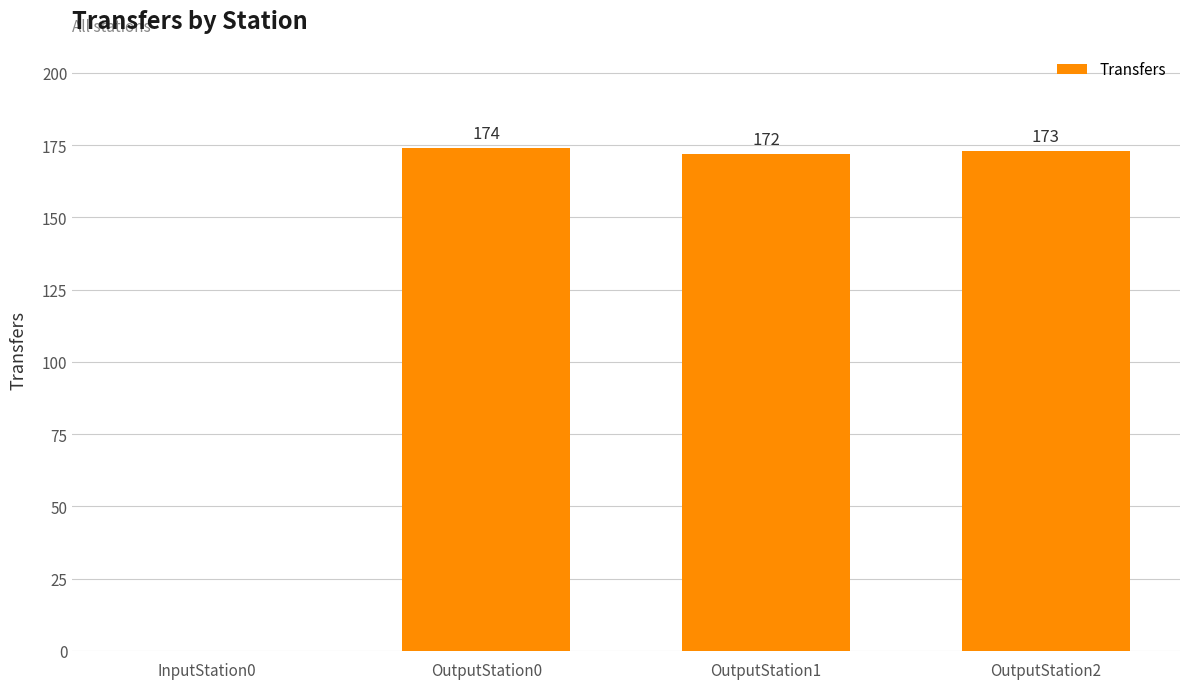

Are the bars horizontal?

No